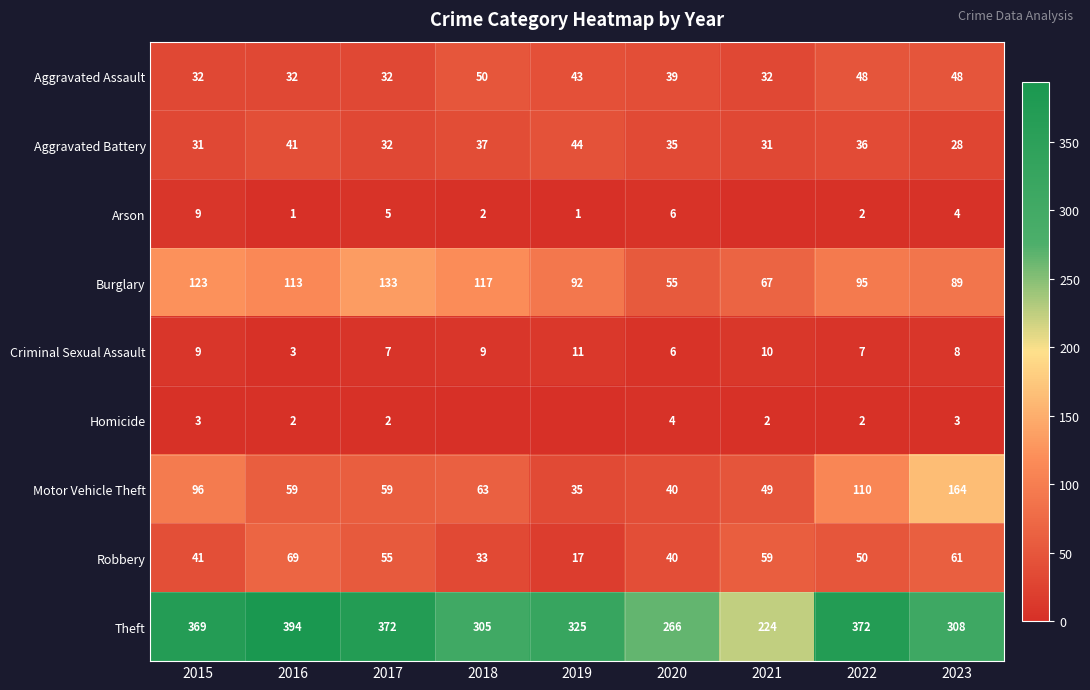

How many data points in Burglary are less than 95?

4